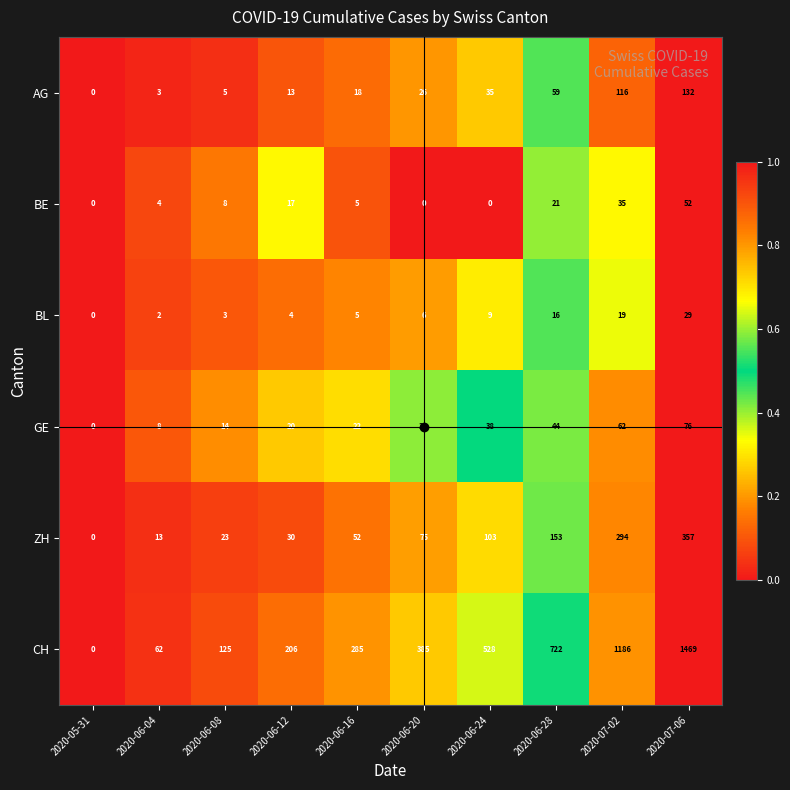

What is the maximum value for GE?

76